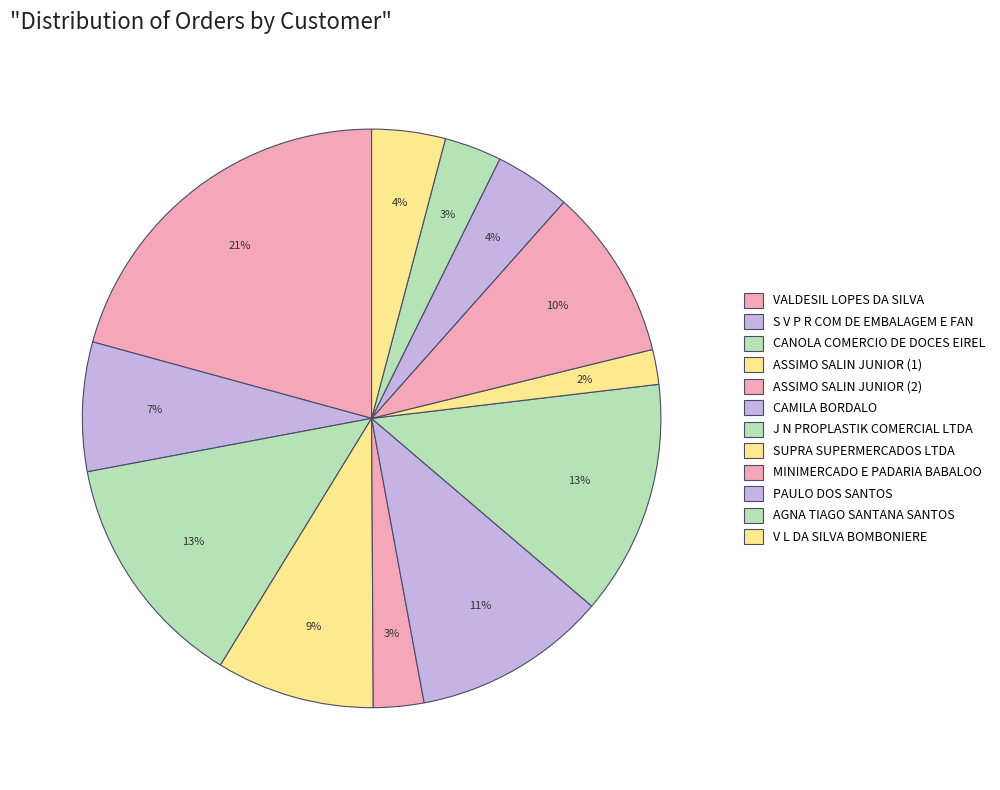

What percentage is the AGNA TIAGO SANTANA SANTOS slice, to the nearest percent?

3%